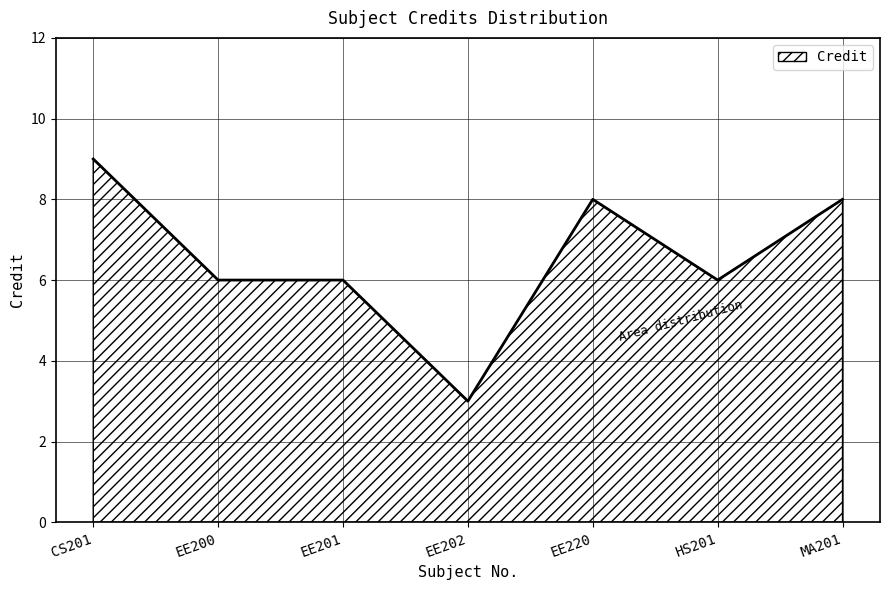

Read the value at EE220.

8